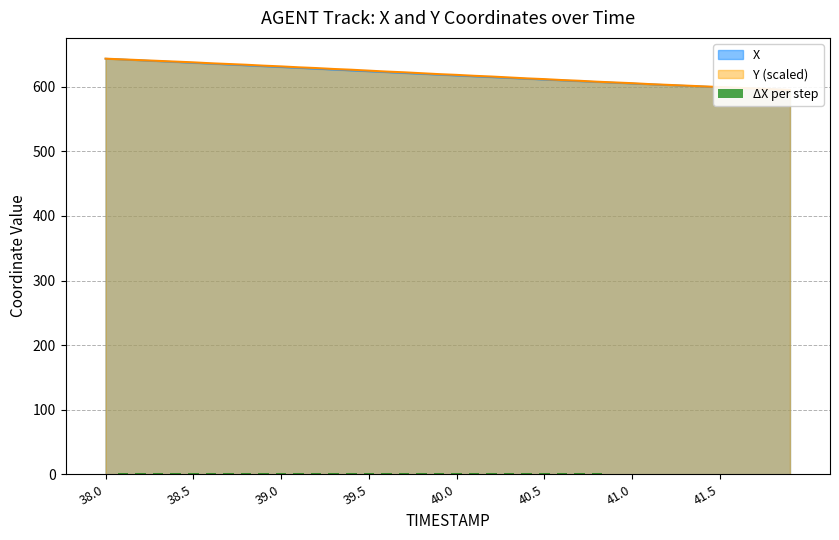

Are the bars grouped side by side (vs. stacked)?

No